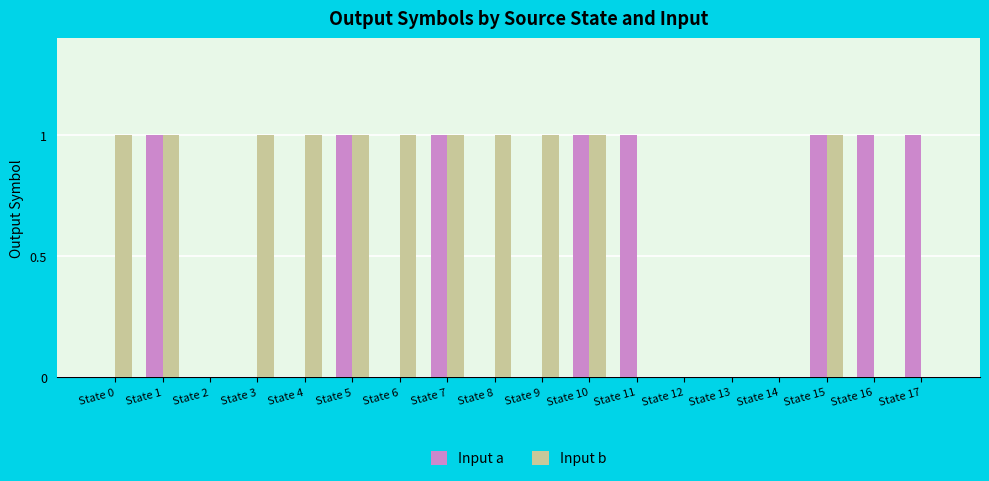

True or false: Input b has a value of 1 at State 8.

True